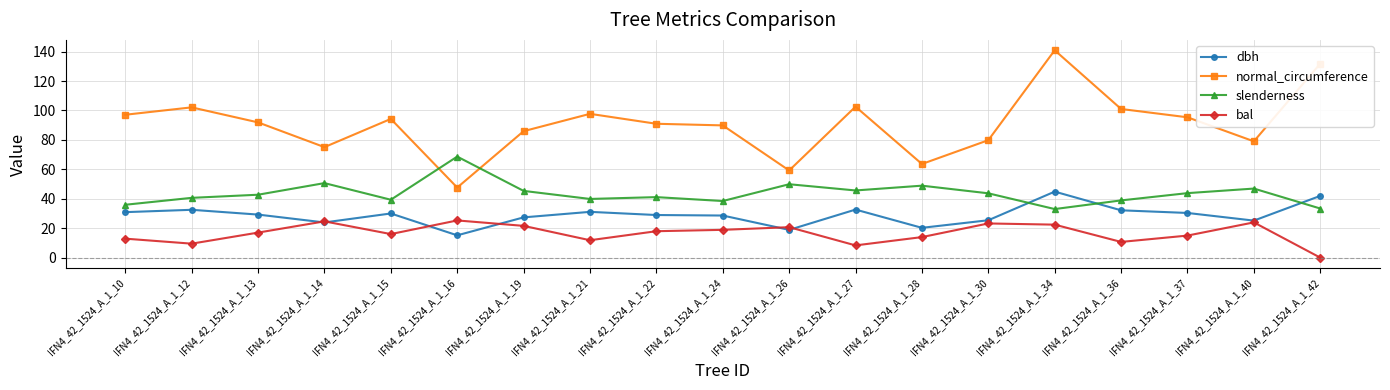

Rank the series by their average value, from lowest to highest.

bal, dbh, slenderness, normal_circumference